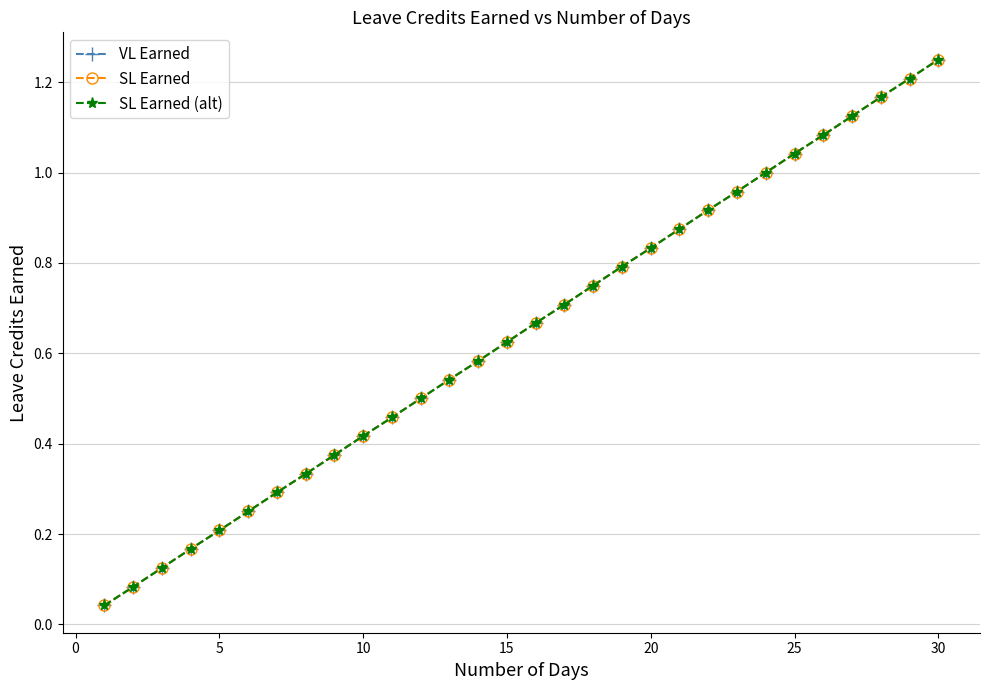

Does the chart display data point markers on the line(s)?

Yes